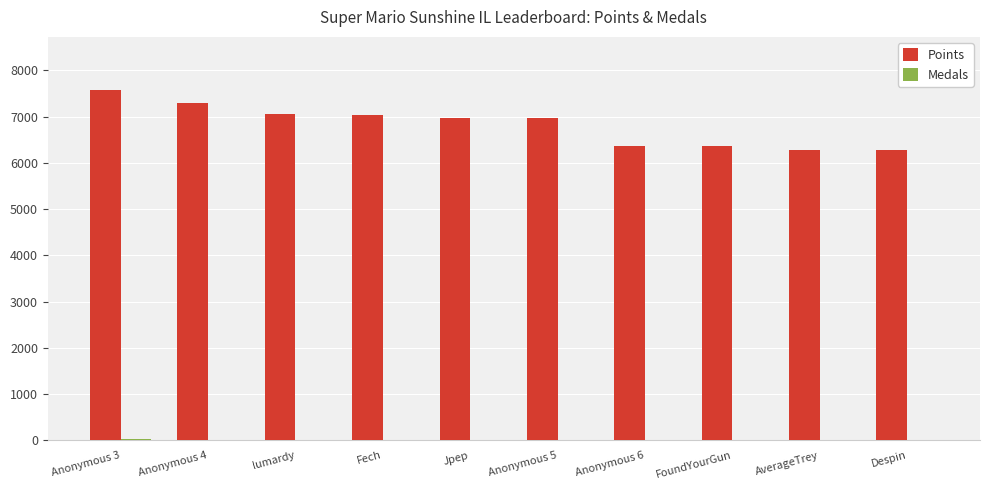

Which category has the highest value across all series?

Anonymous 3